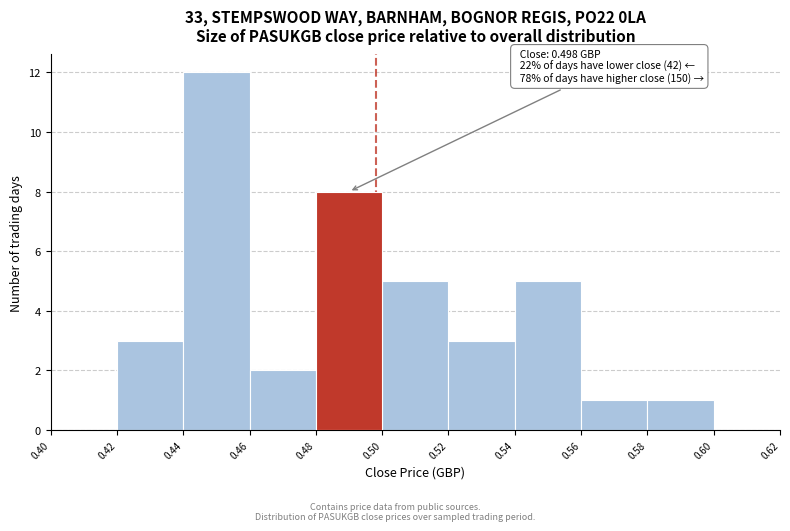

Which range on the x-axis has the tallest bar?

0.44 to 0.46